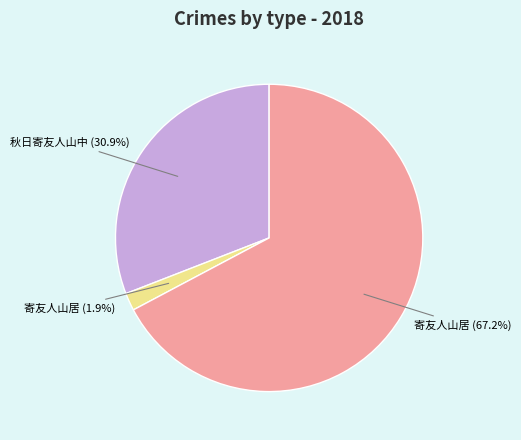

What is the smallest slice in the pie chart?

寄友人山居 (1.9%)